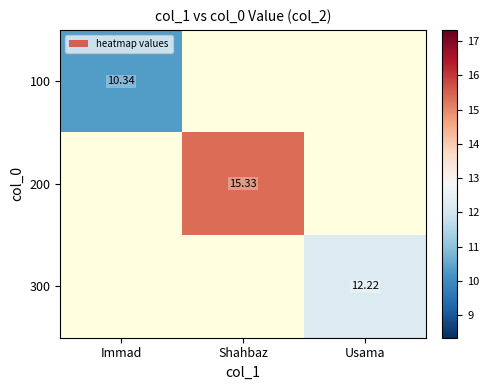

How many values in 200 are above zero?

1